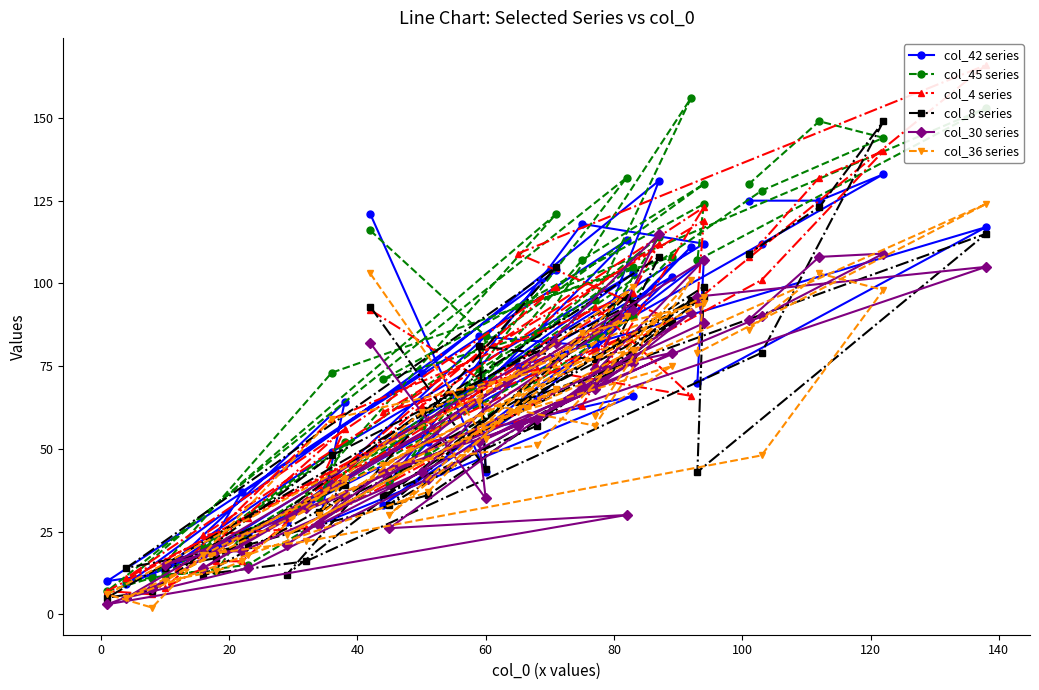

Reading left to right, extract all data points from this chart.

col_42 series: 121	43	84	81	111	65	33	107	70	117	75	102	80	131	73	37	24	13	64	27	66	52	24	9	104	28	103	49	12	10	113	40	118	112	18	34	112	133	125	125
col_45 series: 116	84	74	95	156	85	71	124	107	153	93	108	84	114	57	24	13	12	52	35	90	48	15	10	121	30	105	73	11	7	132	39	107	130	20	33	128	144	149	130
col_4 series: 92	70	68	93	66	74	61	119	95	166	109	89	76	112	63	16	16	8	56	39	85	59	29	11	99	30	97	59	6	7	91	49	63	123	24	26	101	140	132	108
col_8 series: 93	44	81	77	95	57	36	99	43	115	64	88	69	108	61	22	17	14	39	31	78	36	21	14	105	12	94	48	7	5	96	33	68	96	12	16	79	149	123	109
col_30 series: 82	35	52	68	91	59	43	88	96	105	57	79	74	115	43	19	19	15	36	27	76	41	14	5	82	21	92	39	8	3	30	26	69	107	14	32	90	109	108	89
col_36 series: 103	53	64	57	101	51	45	96	79	124	61	75	60	90	61	16	13	10	41	30	99	37	18	5	68	24	80	59	2	6	90	30	85	94	18	22	48	98	103	86